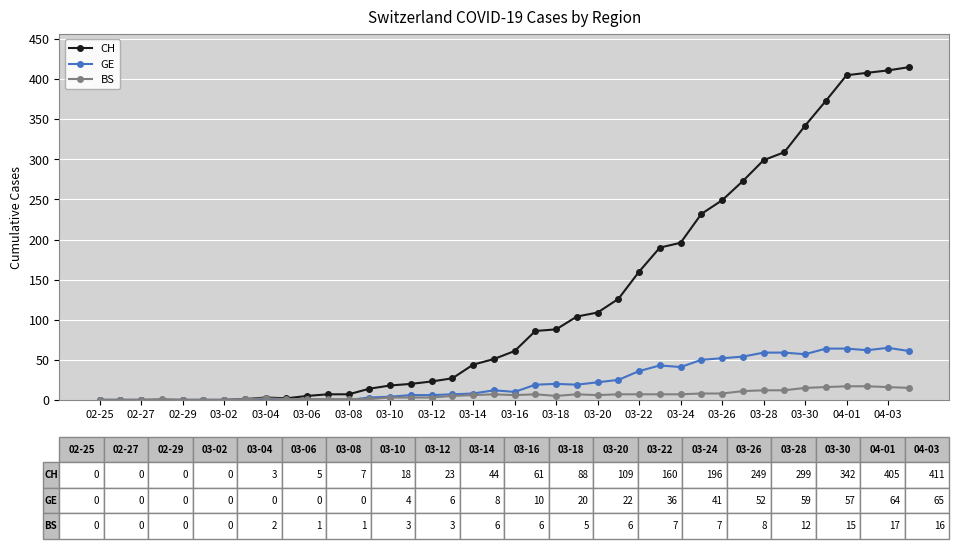

List the series in order of their peak value, highest first.

CH, GE, BS